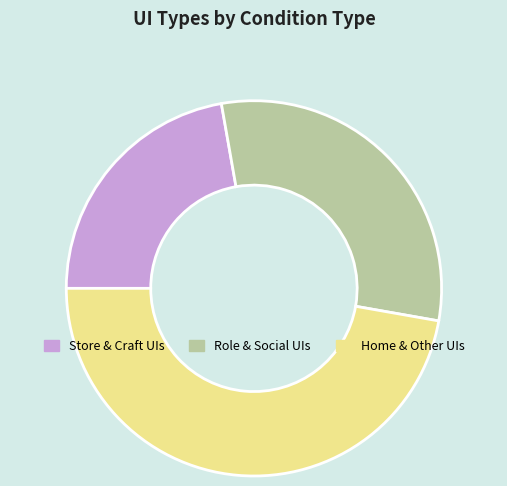

Is Home & Other UIs the majority of the pie?

No